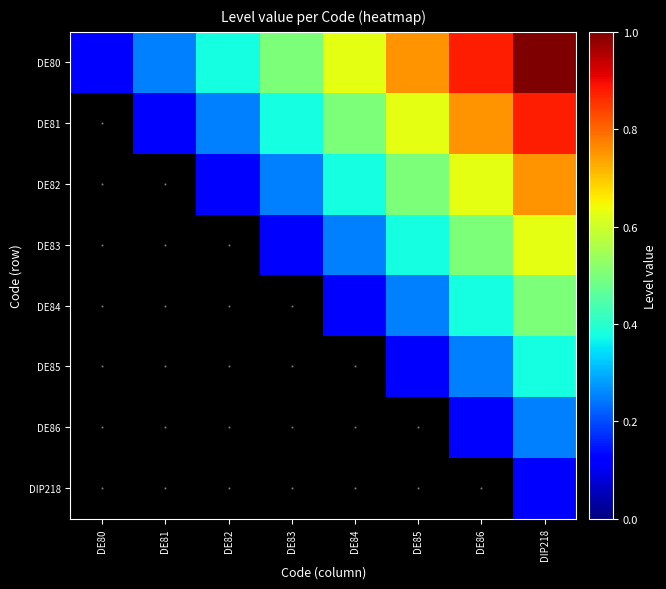

Is the value of DIP218 at DIP218 greater than the value of DE84 at DE83?

No